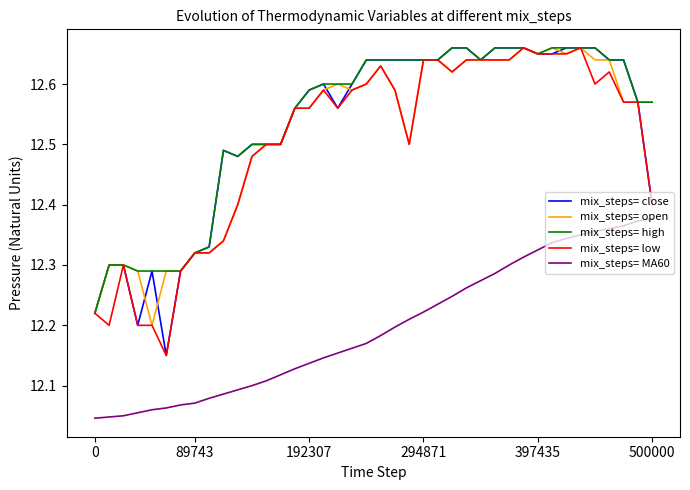

What are all the series names shown in the legend?

mix_steps= close, mix_steps= open, mix_steps= high, mix_steps= low, mix_steps= MA60